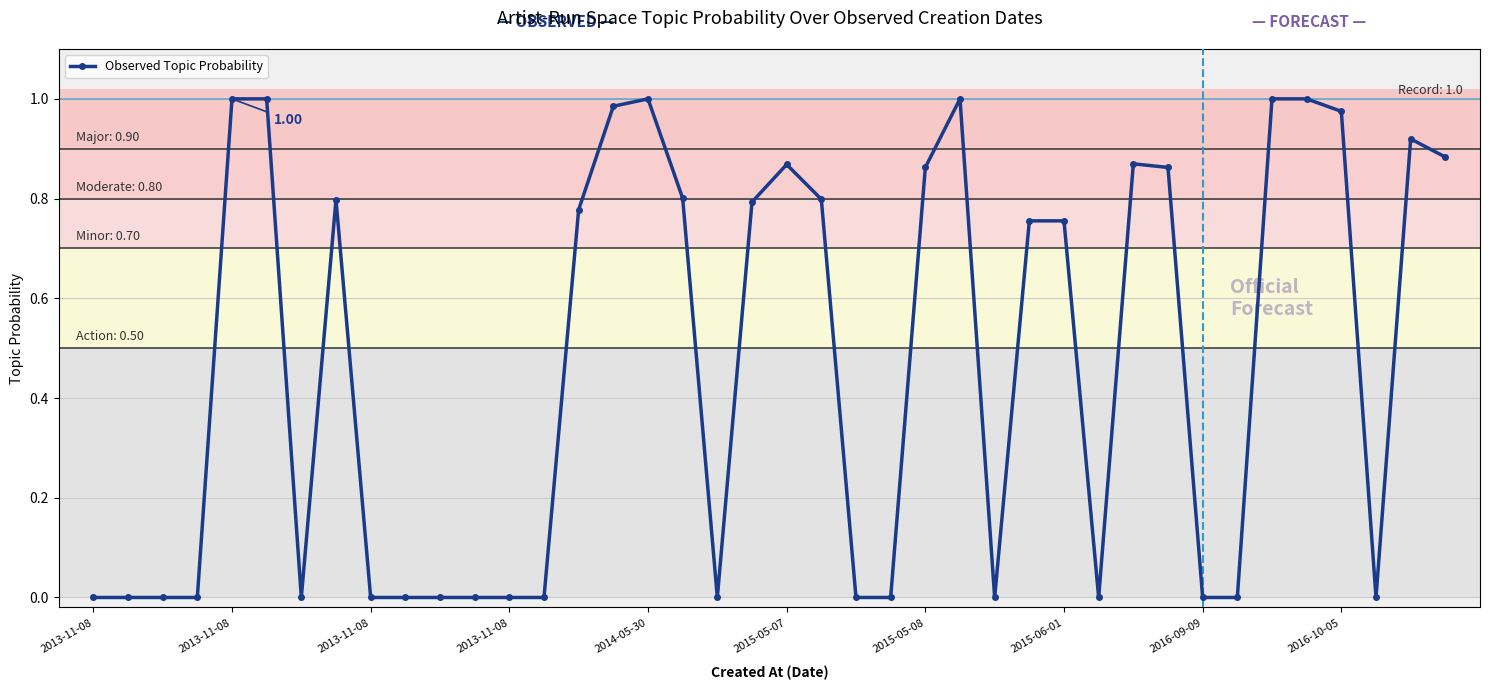

True or false: the data has more than 1 interior local peaks.

True